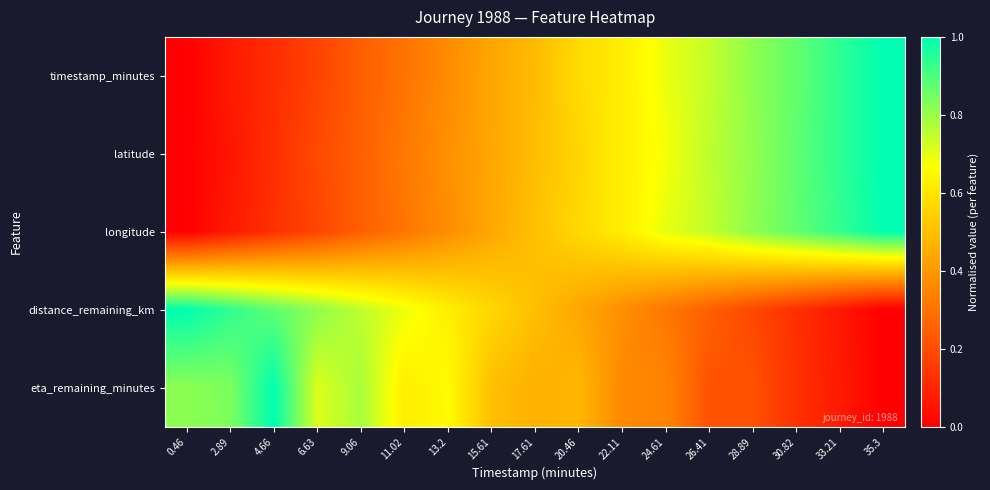

Which has a higher value, 17.61 or 22.11?

22.11